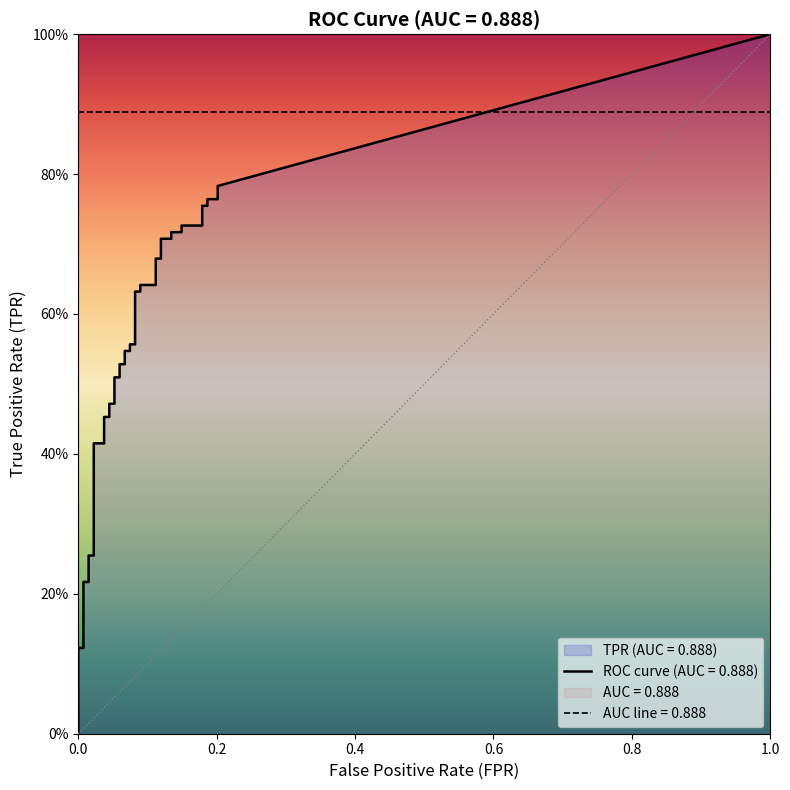

Between 9 and 11, which is larger?

11